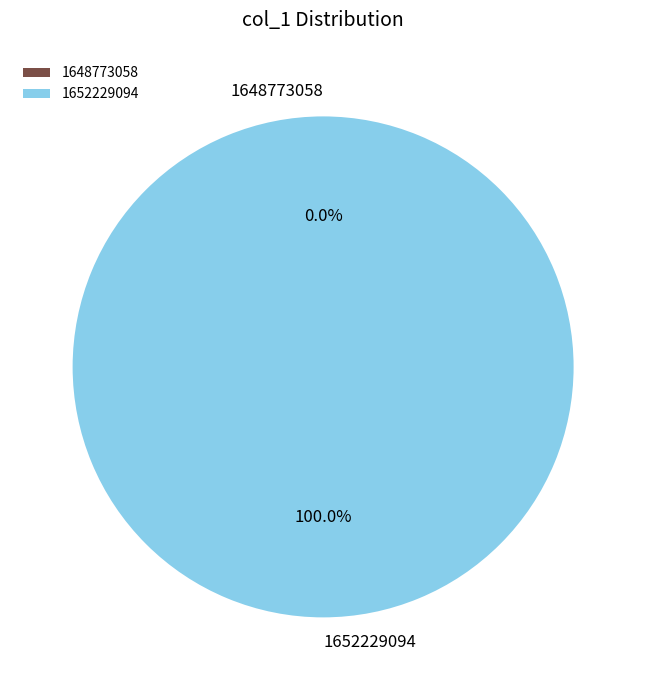

Which slice is the smallest?

1648773058